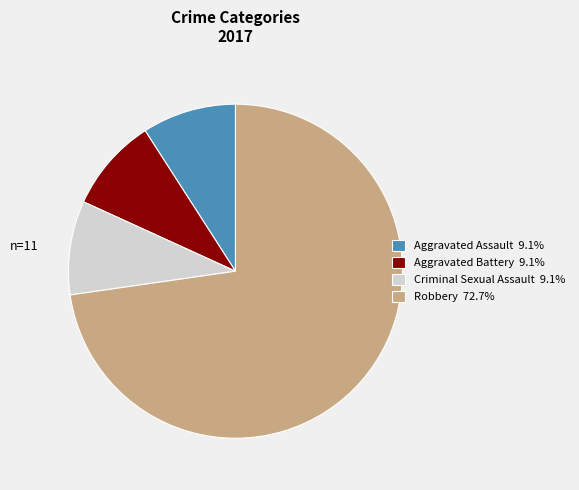

What is the ratio of the value at Aggravated Assault 9.1% to the value at Aggravated Battery 9.1%?

1.0